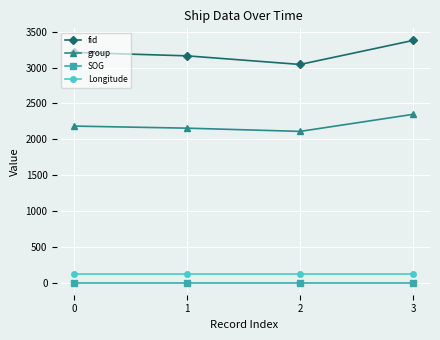

Reading left to right, what are all the values shown in this chart?

fid: 3212.0	3164.0	3044.0	3379.0
group: 2184.0	2155.0	2110.0	2348.0
SOG: 0.0	0.0	0.0	0.0
Longitude: 122.1	122.1	122.1	122.1